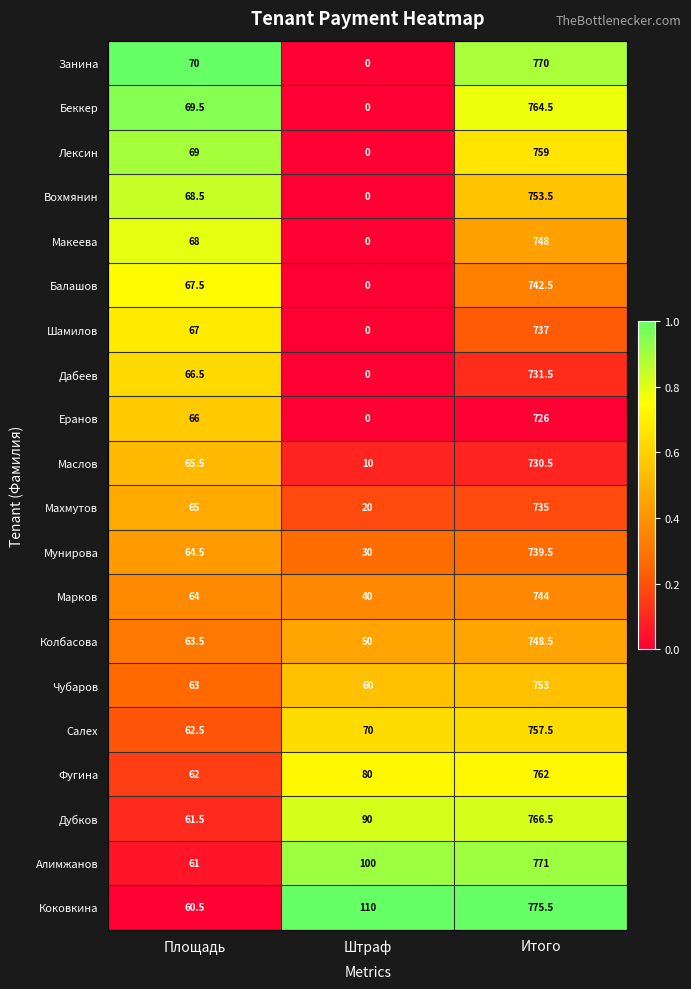

Which series has the largest range (max minus min)?

Занина